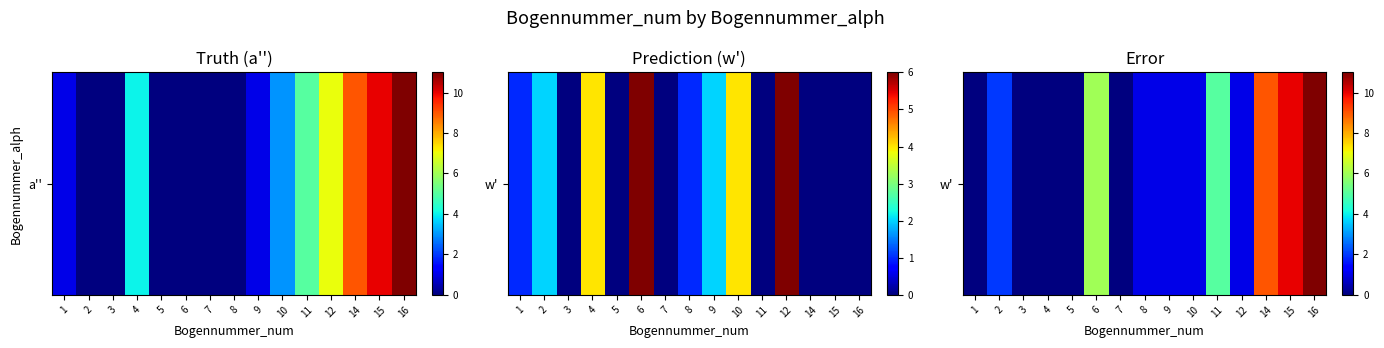

The chart shows a value of 0 at 1. True or false?

True